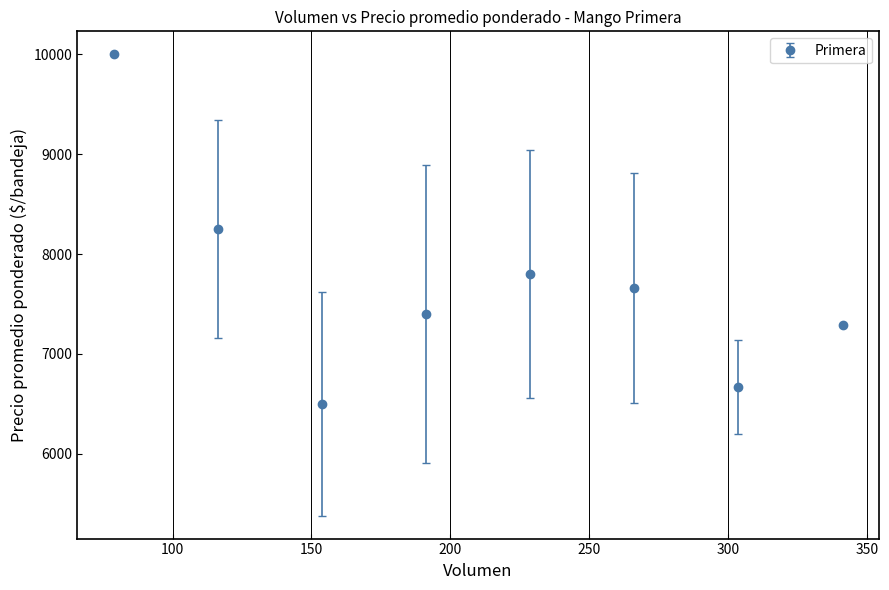

True or false: there are more than 0 points higher than both neighbors.

True